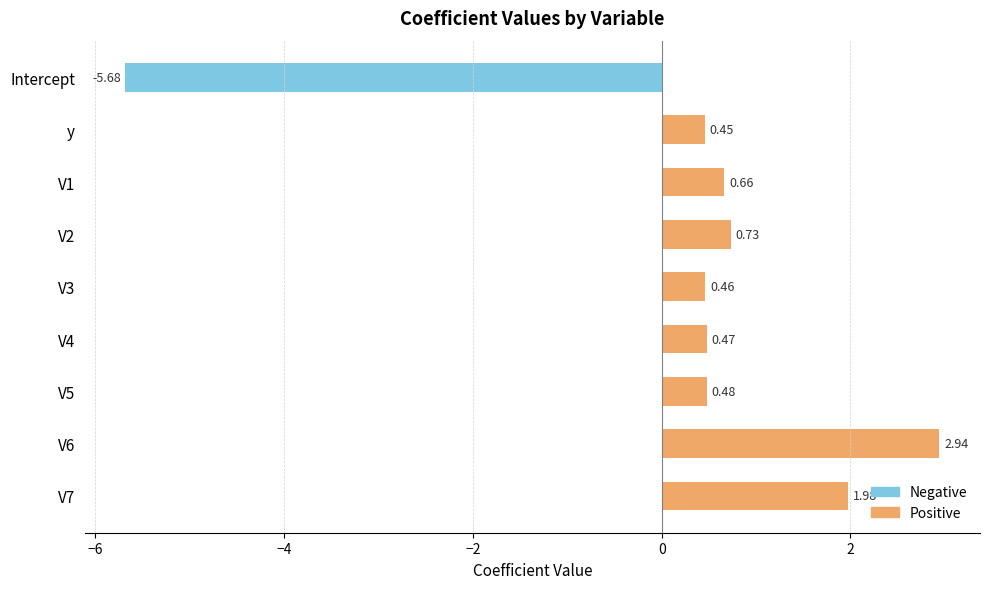

True or false: Positive has a value of 0.5 at V4.

True